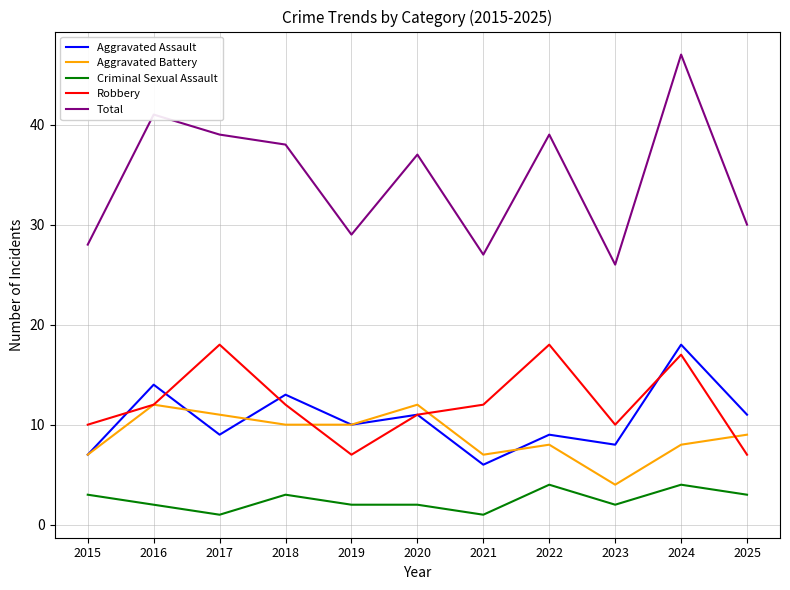

At which category is the sum across all series the highest?

2024